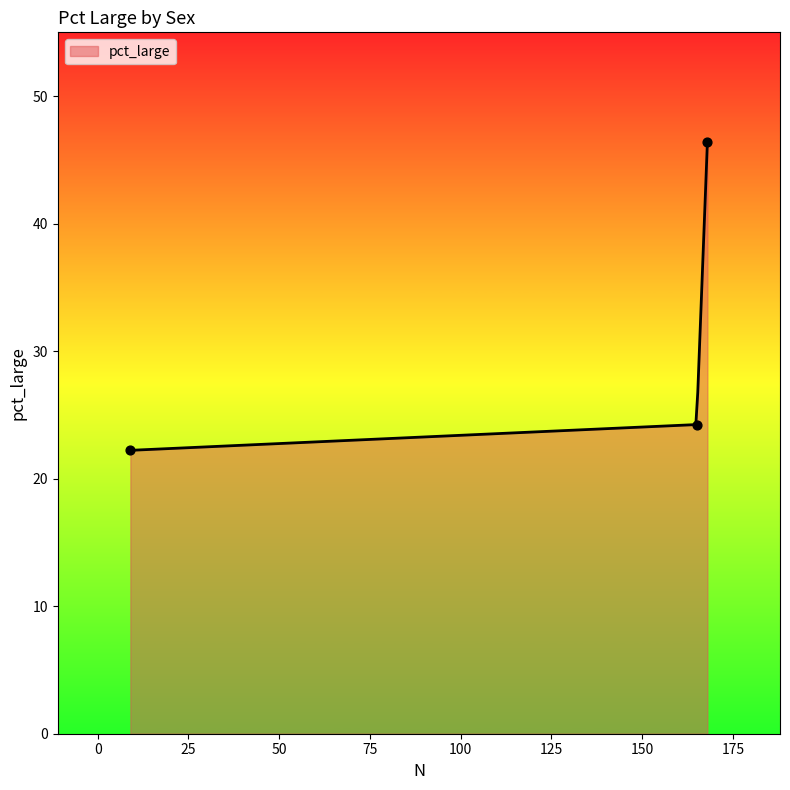

Which has a higher value, male or female?

male